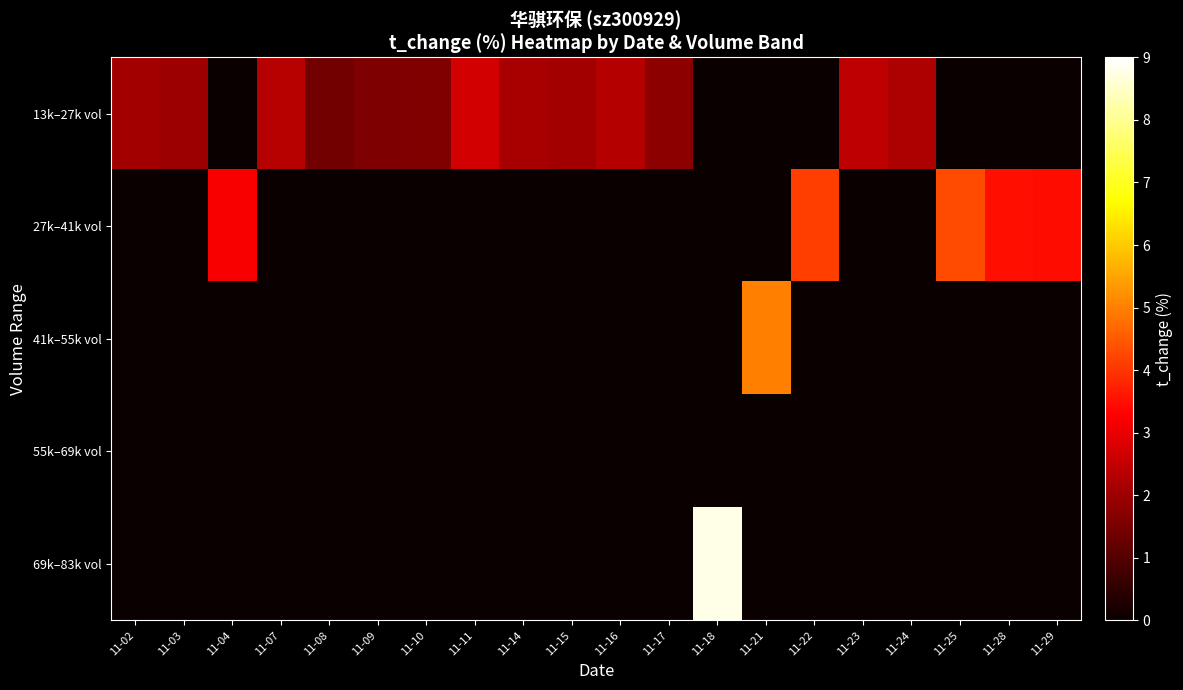

Which series has the widest spread of values?

69k–83k vol